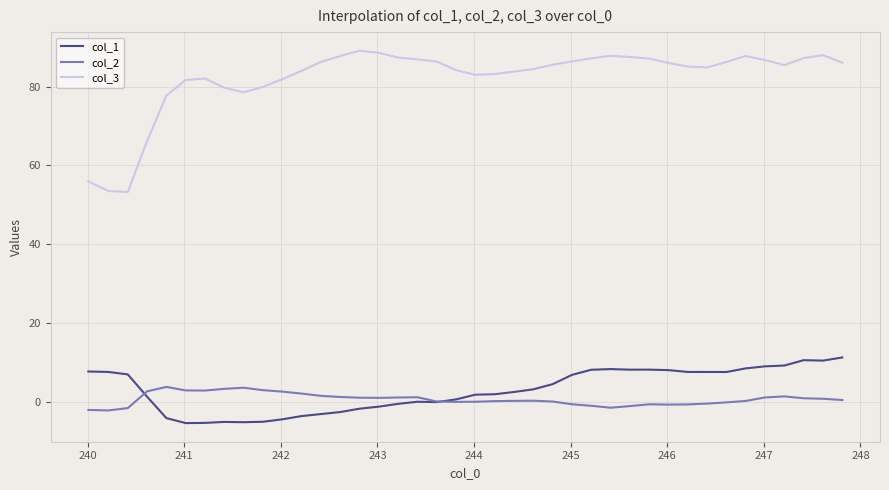

What is the maximum value for col_1?

11.2